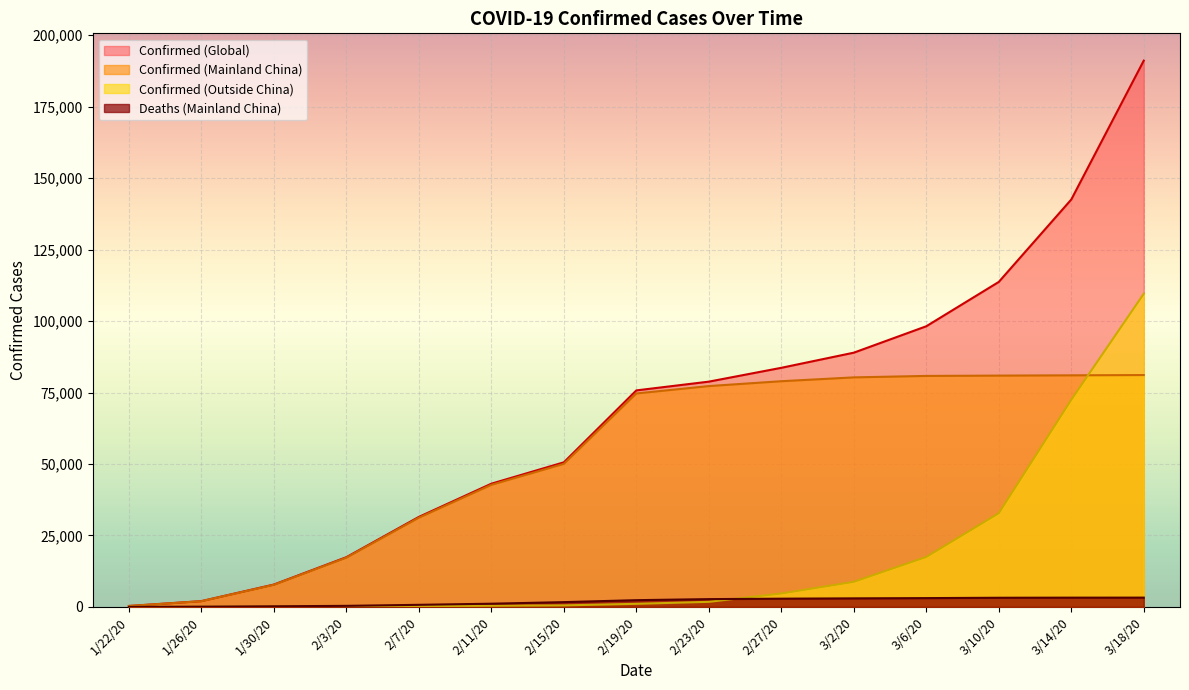

At which label is Confirmed (Outside China) closest to 54791?

3/14/20